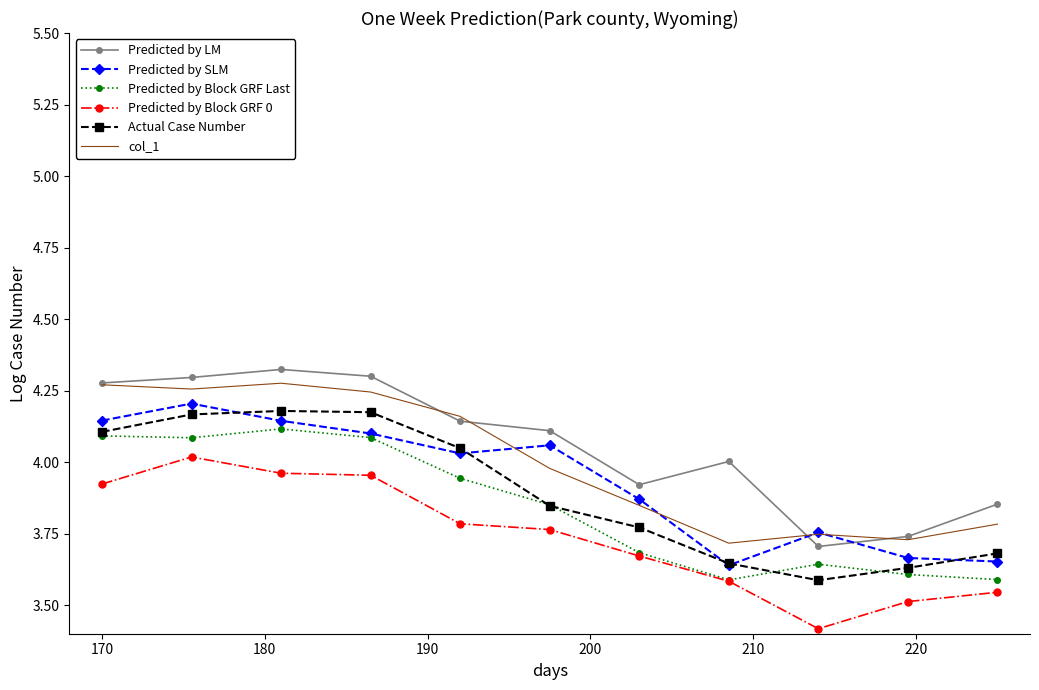

True or false: Actual Case Number and col_1 intersect in this chart.

False